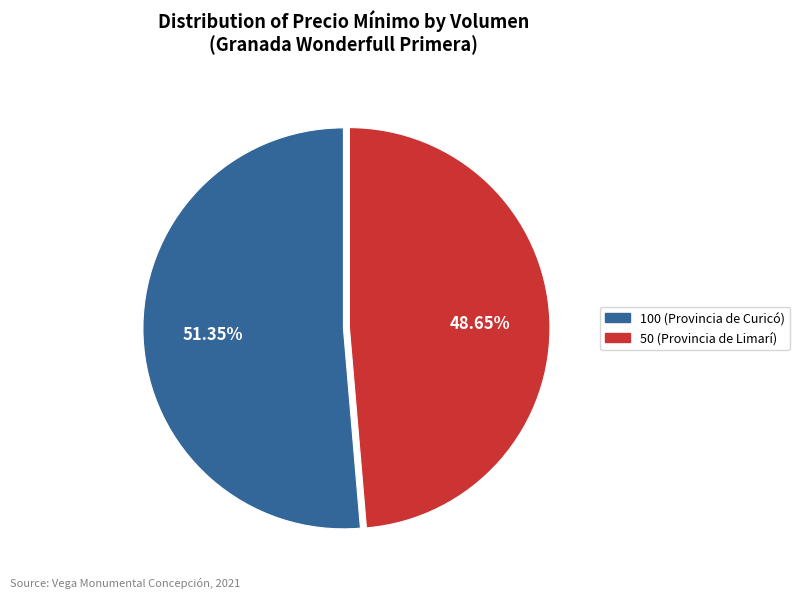

Which slice is the largest?

100 (Provincia de Curicó)